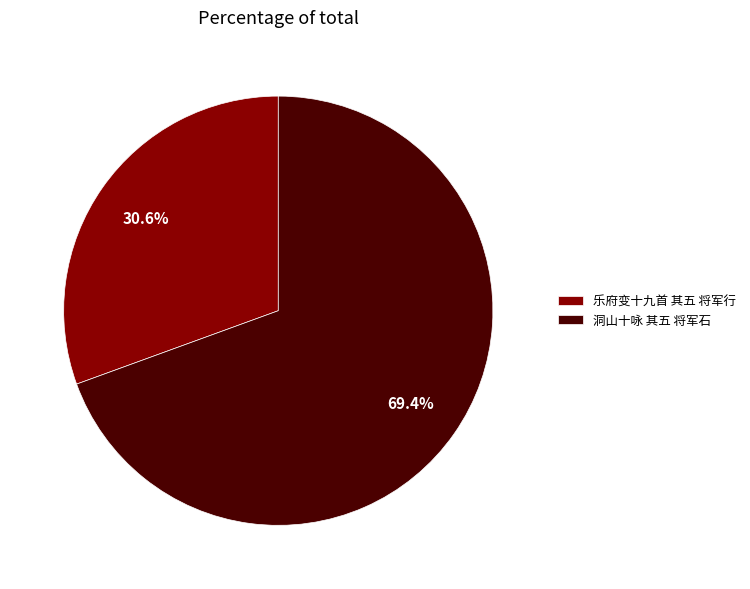

To the nearest percent, what portion does 洞山十咏 其五 将军石 represent?

69%